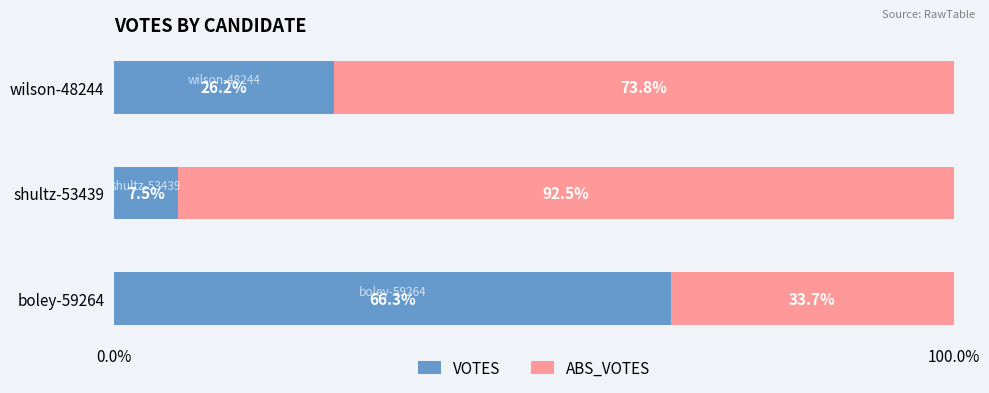

What is the total value across all series at wilson-48244?

100.0